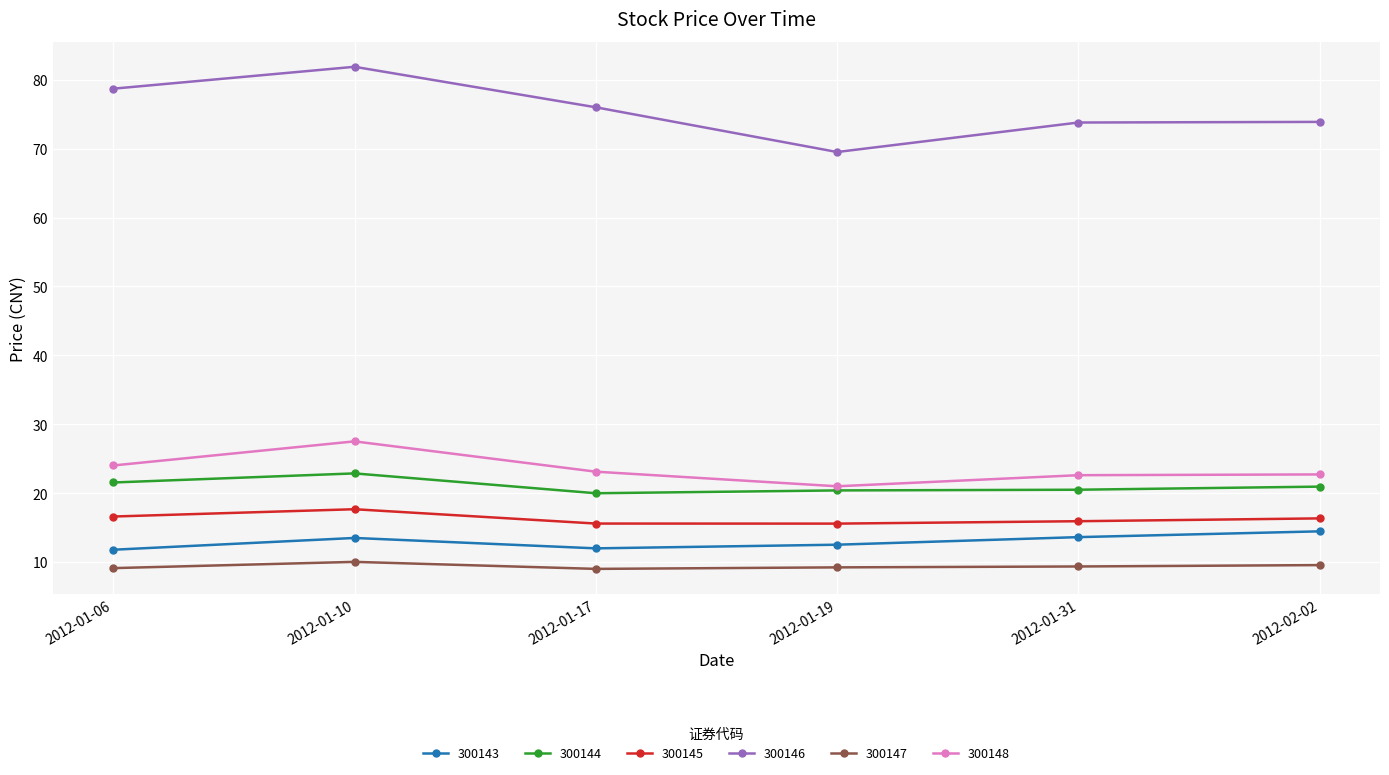

Which category has the highest value across all series?

2012-01-10